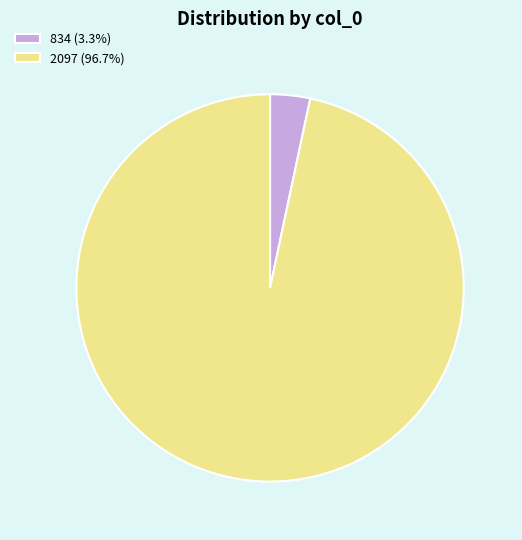

Is there any slice that represents more than half of the pie?

Yes